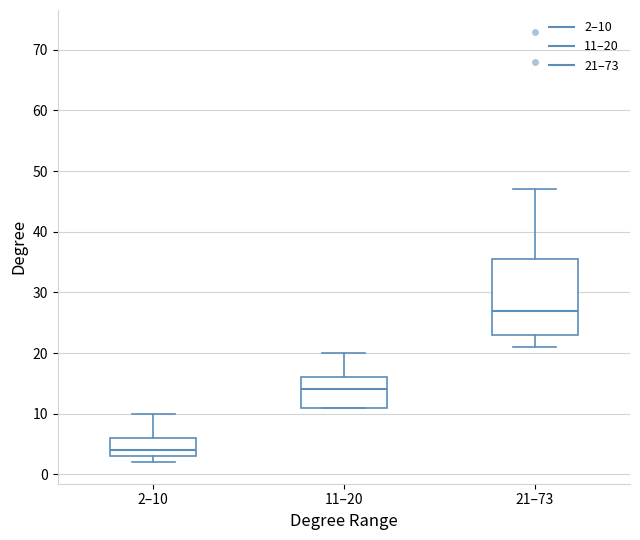

Where does the upper whisker of the box for 11–20 end on the y-axis? The values are not printed on the chart, so give them approximately, as read against the axis.

20